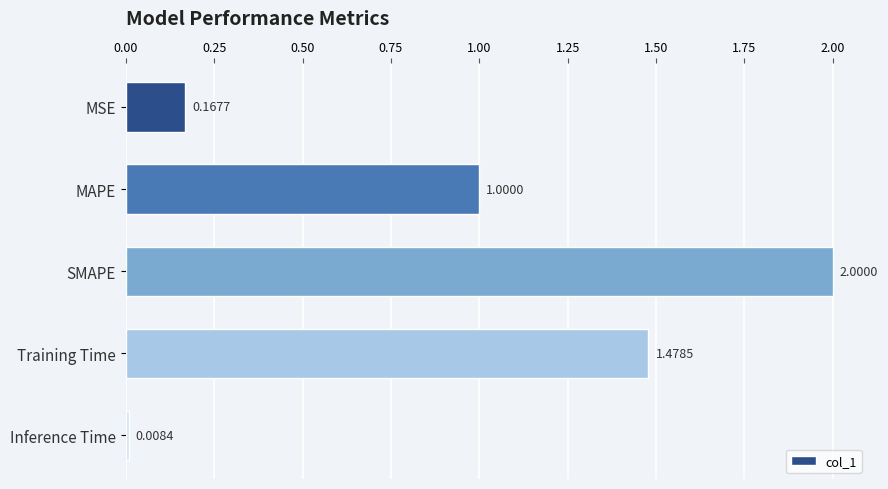

Rank the categories by value from lowest to highest.

Inference Time, MSE, MAPE, Training Time, SMAPE